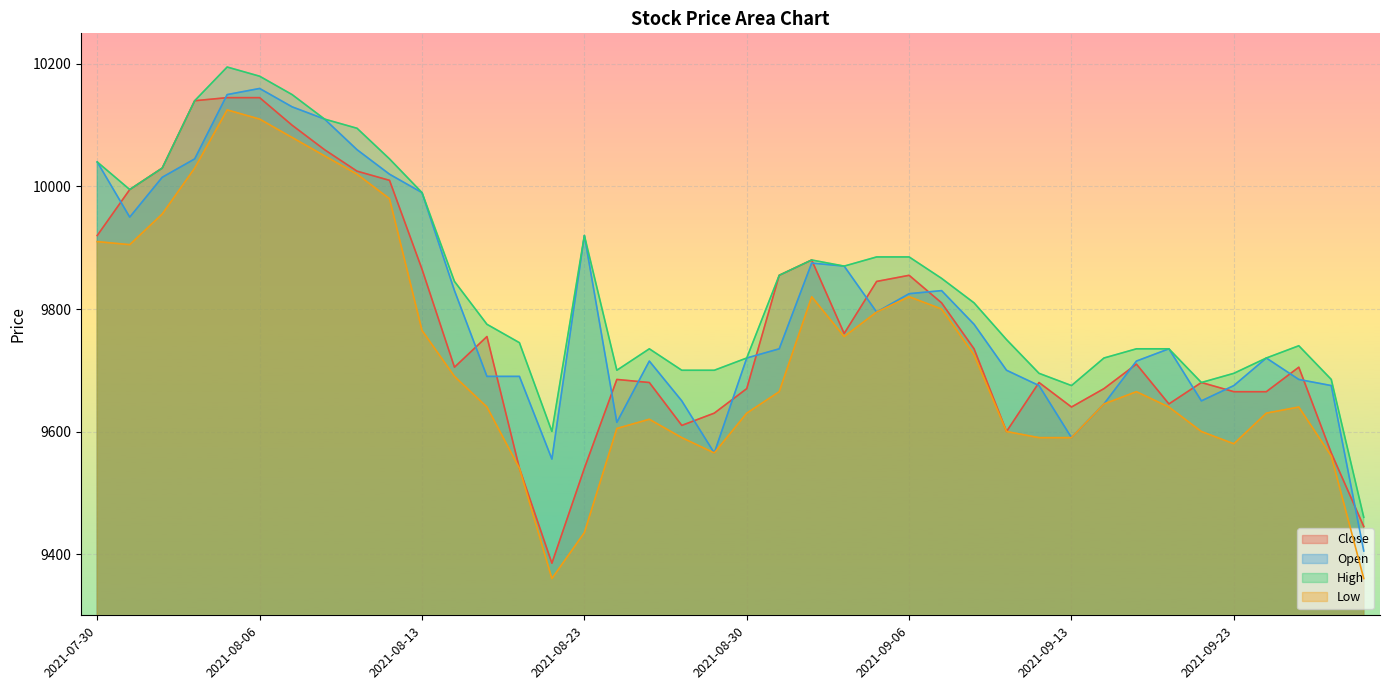

Which category has the highest value across all series?

2021-08-05